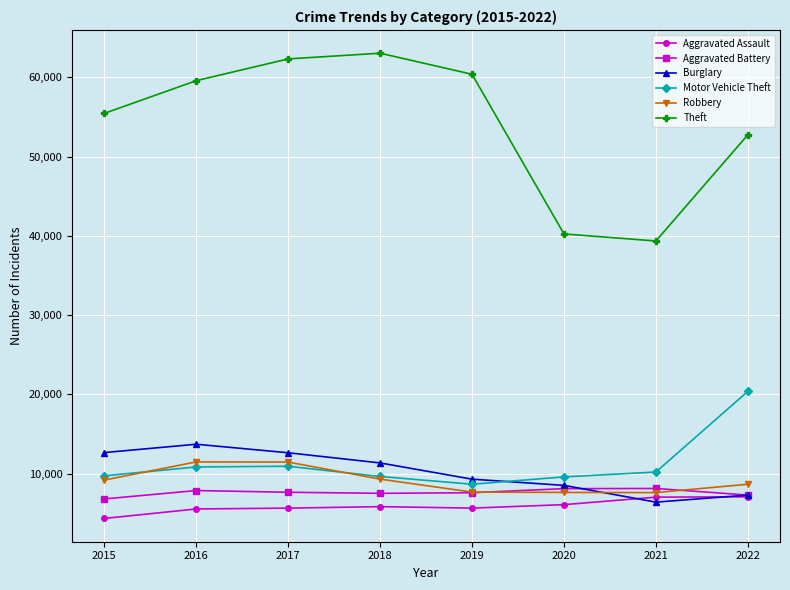

What is the minimum value for Theft?

39342